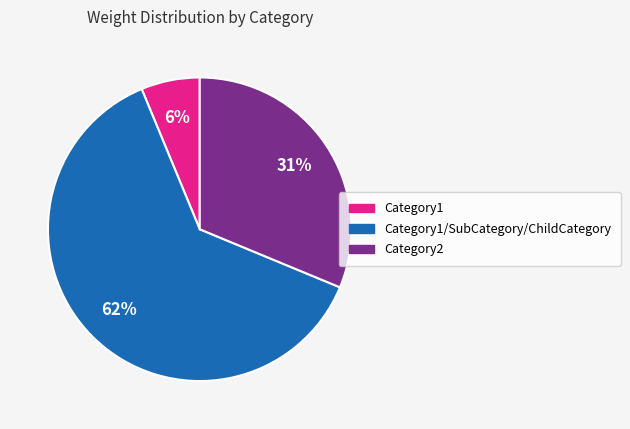

To the nearest percent, what is the average slice percentage?

33%